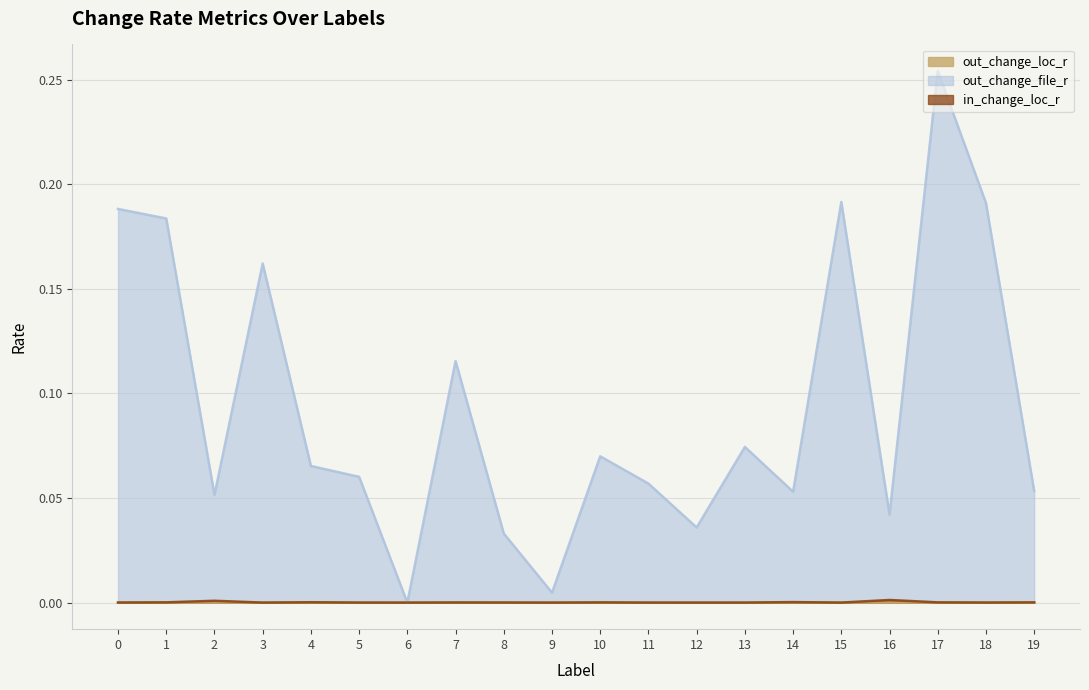

Which has a higher value, 14 or 10?

14